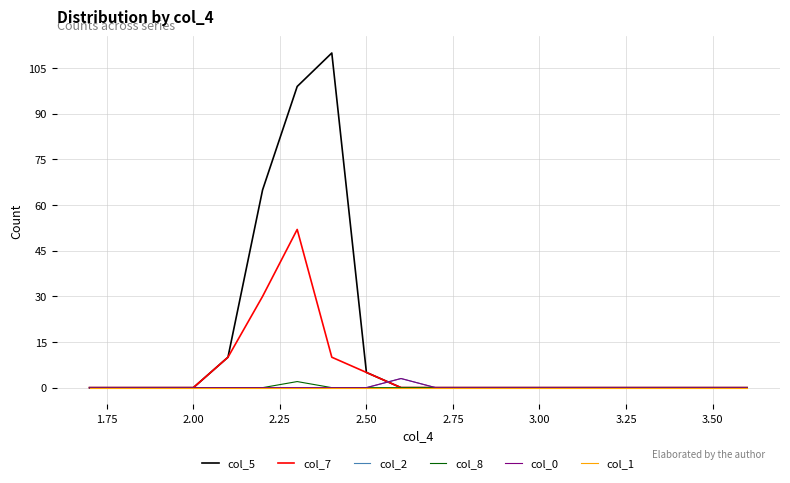

List the series in order of their peak value, highest first.

col_5, col_7, col_2, col_0, col_8, col_1